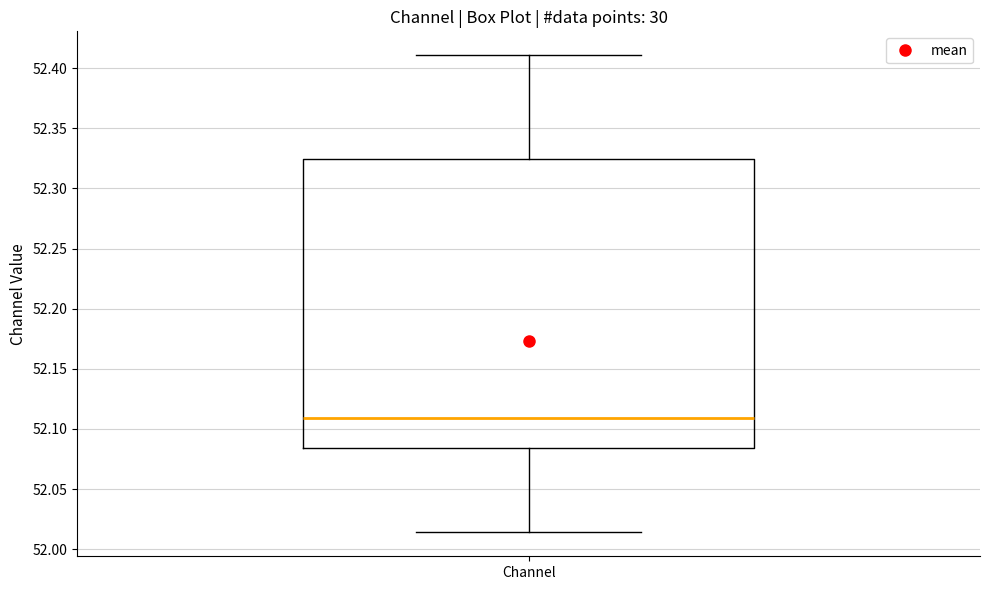

Transcribe this box plot: give where the median line is, the range the box spans, and where the two whiskers end, as read against the y-axis. The values are not printed on the chart, so give them approximately, as read against the axis.

median 52.110, box 52.085 to 52.325, whiskers 52.015 to 52.410